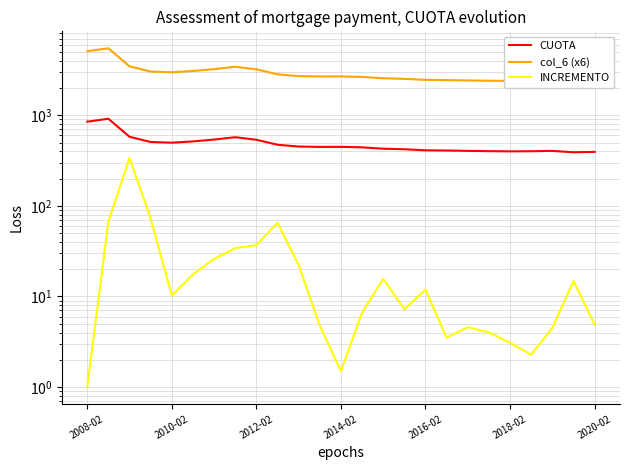

True or false: col_6 (x6) has more than 1 interior local peaks.

True